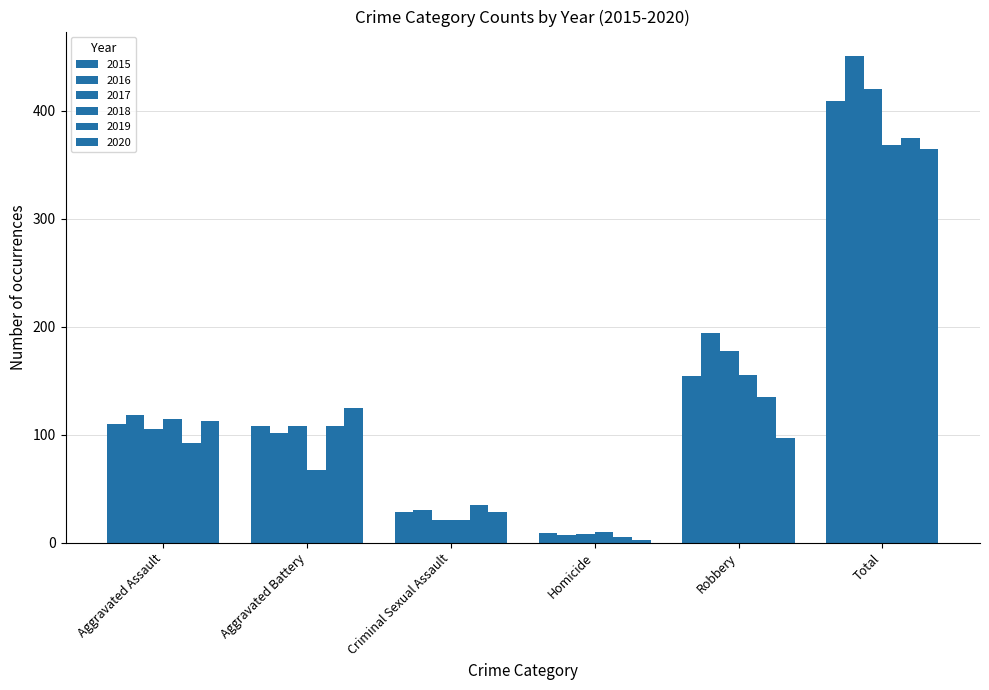

How many bars are there in each group?

6